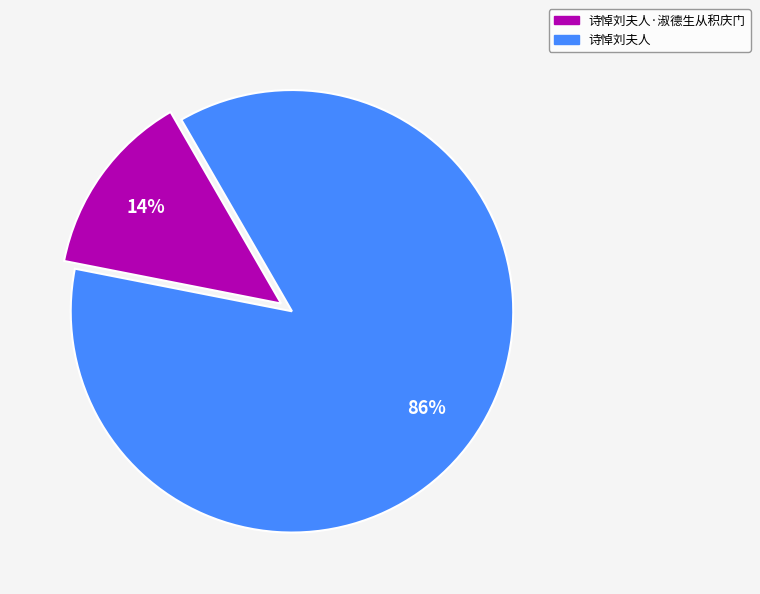

Does any single category account for the majority?

Yes